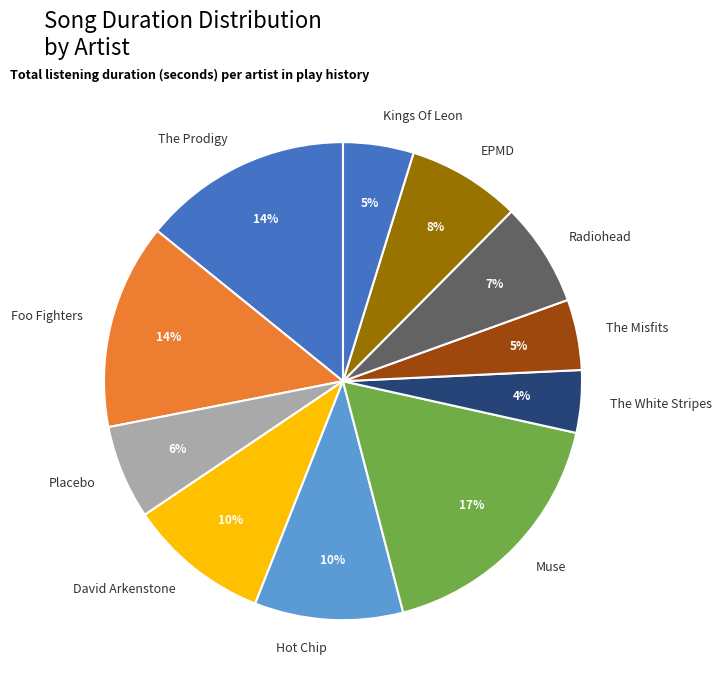

The David Arkenstone slice represents 21% of the pie. True or false?

False